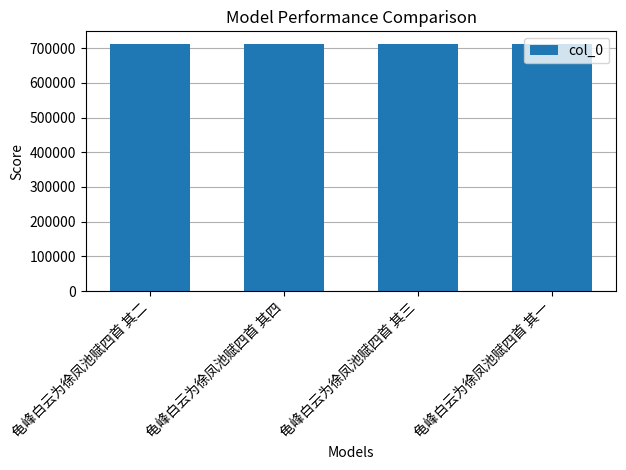

How many values are below 712633?

2